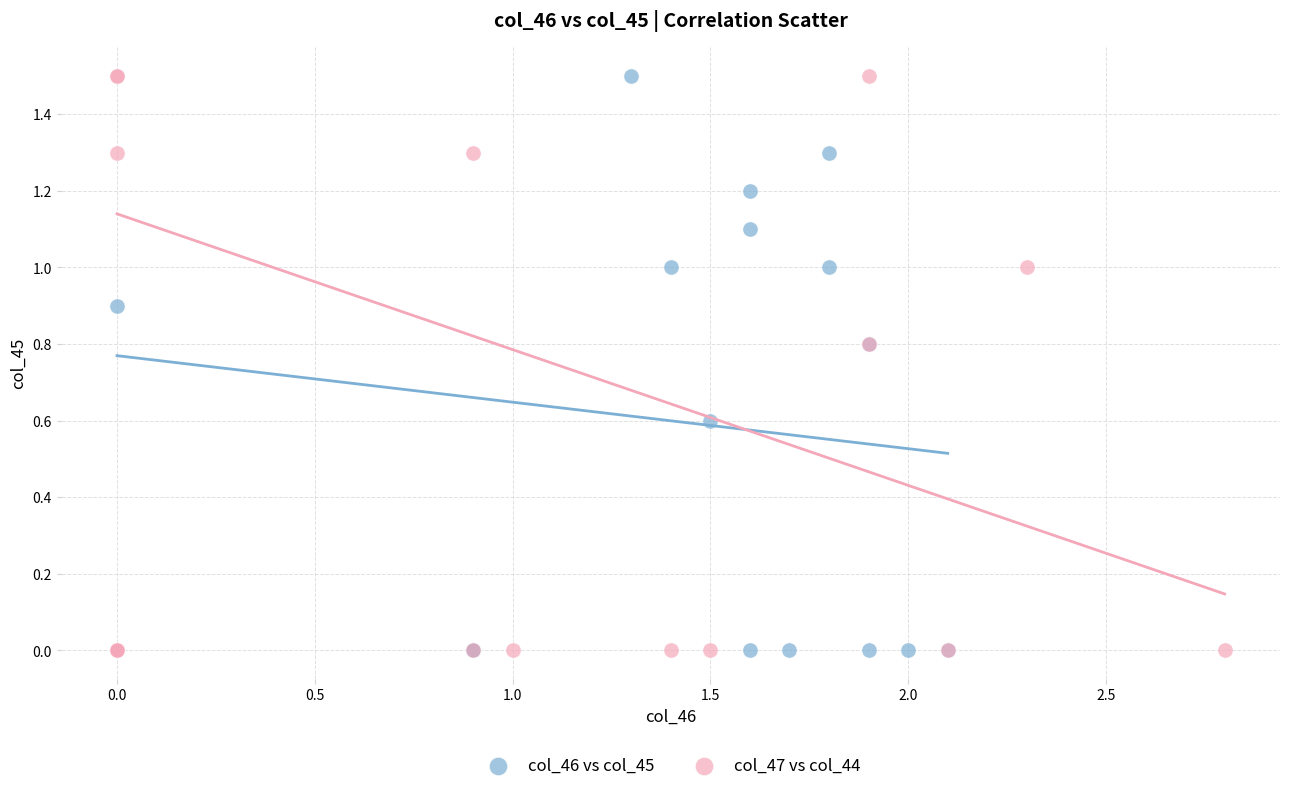

What are all the series names shown in the legend?

col_46 vs col_45, col_47 vs col_44